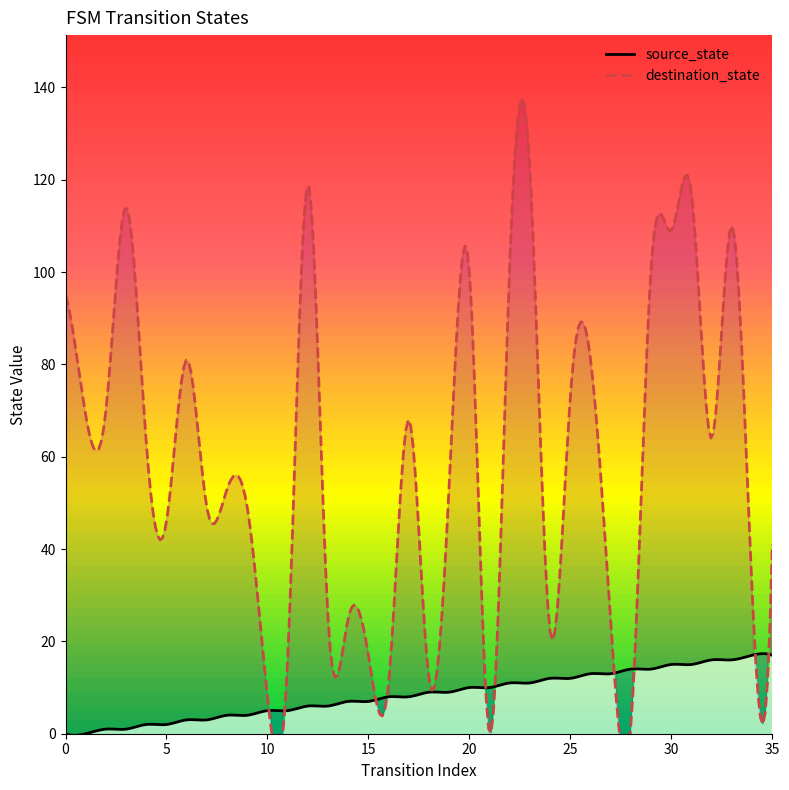

At which category is the sum across all series the highest?

23